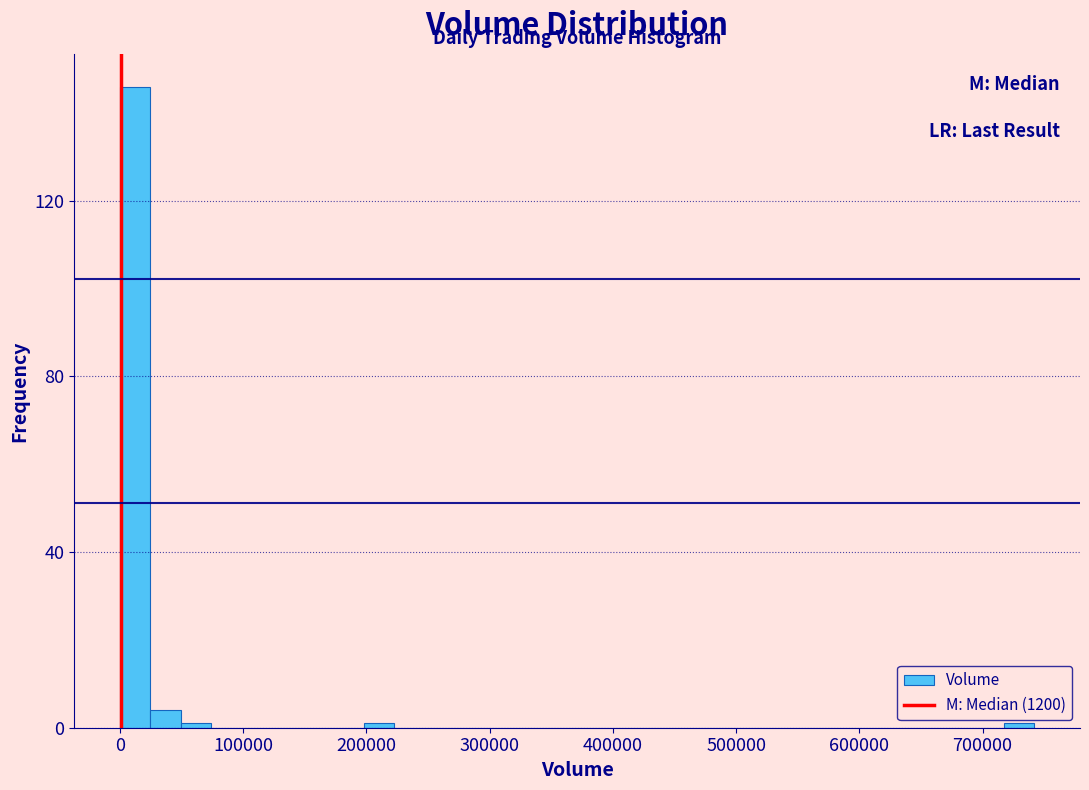

Around what value on the x-axis is the tallest bar? Give the approximate position of its centre, as read against the axis.

10000